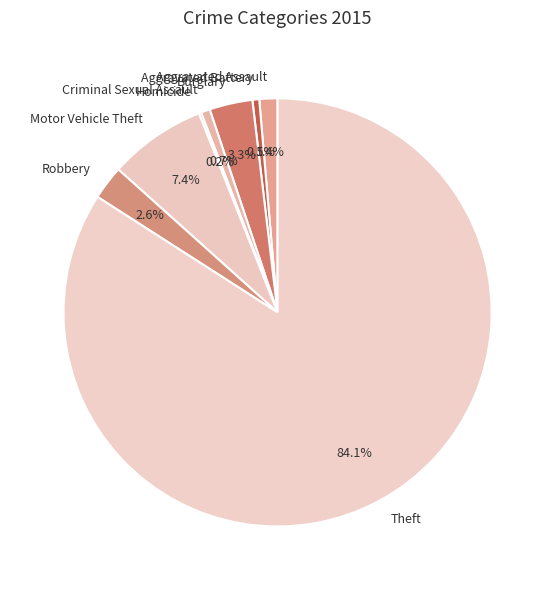

How much of the chart is everything except Motor Vehicle Theft?

92.6%